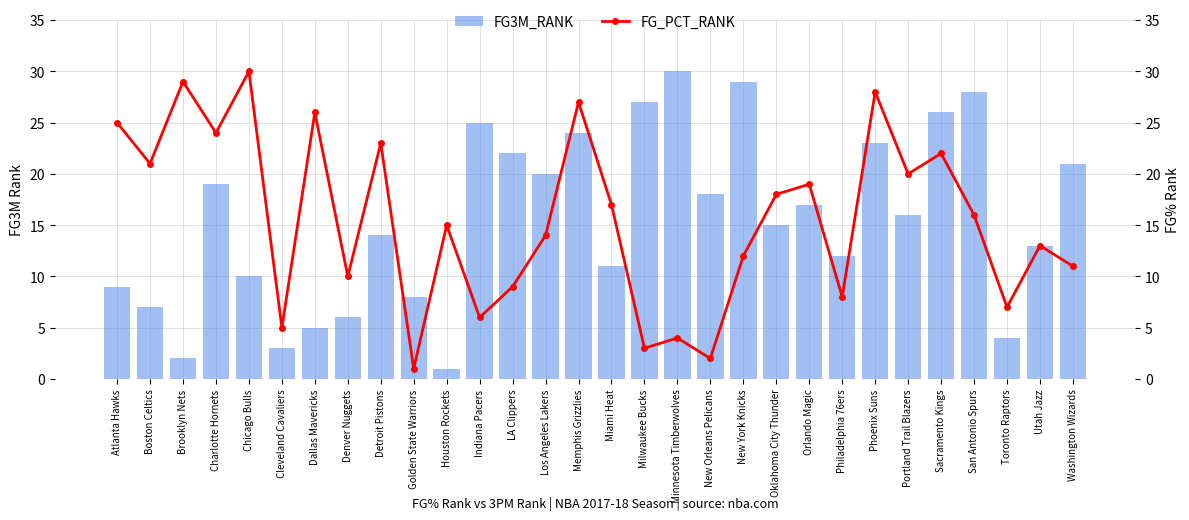

Between Denver Nuggets and Utah Jazz, which series saw the biggest shift?

FG3M_RANK